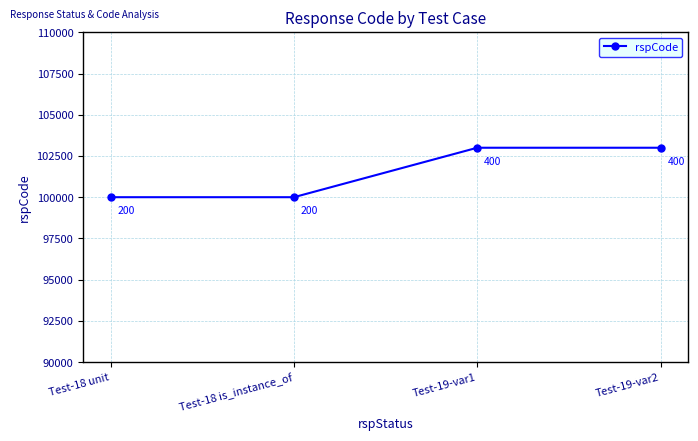

What is the maximum value shown in the chart?

103000